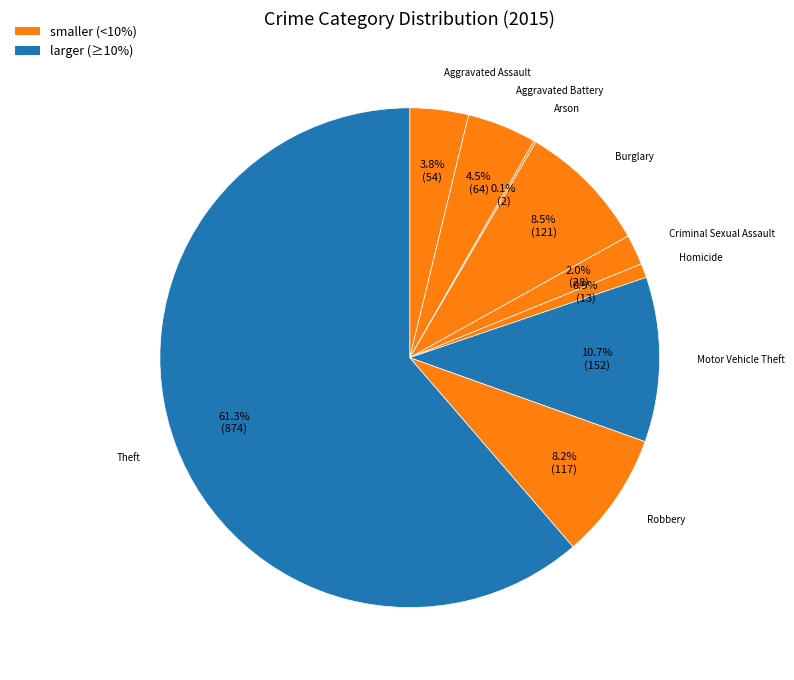

How many segments does this pie chart have?

9